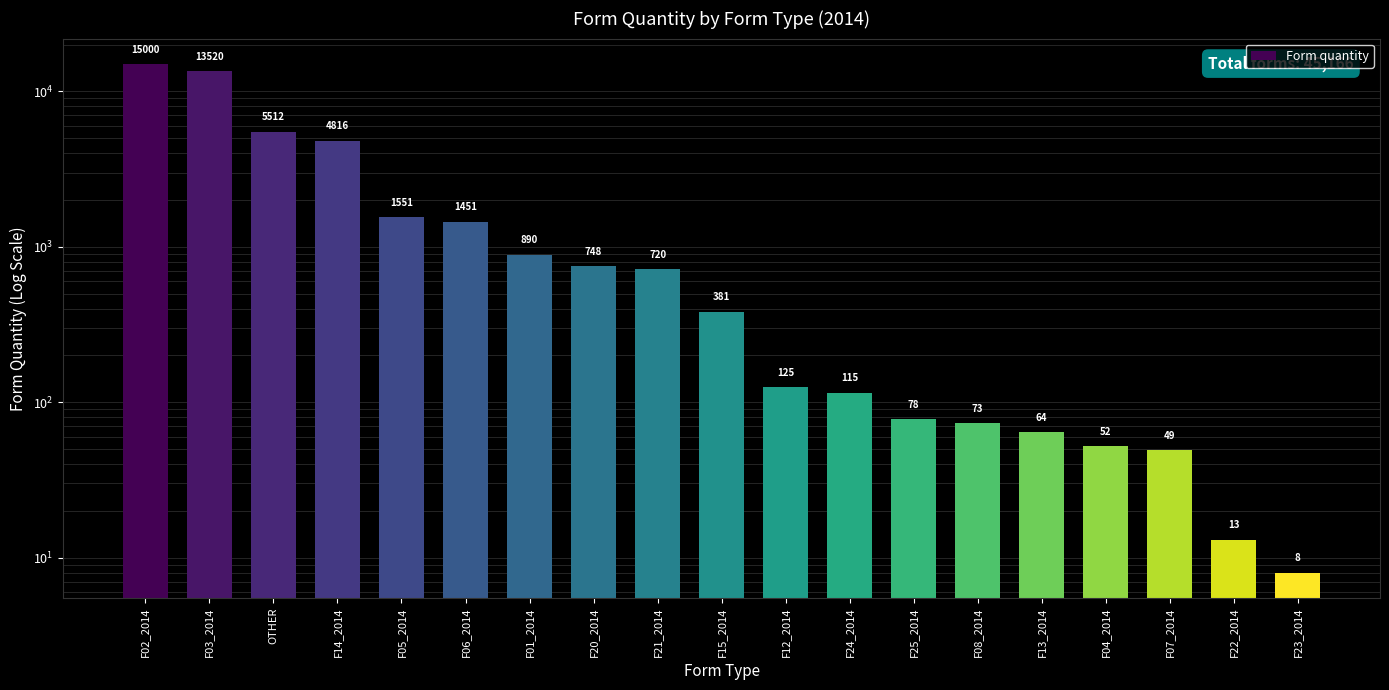

How many values are below 381?

9